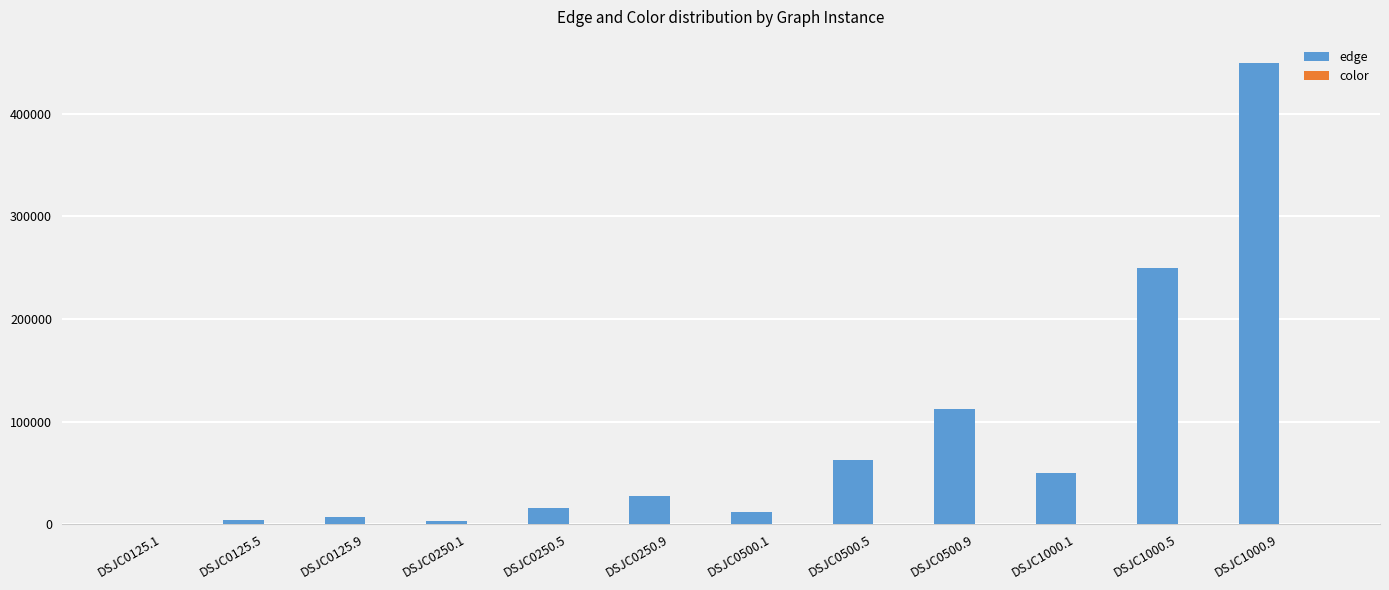

The value of edge at DSJC0250.5 is 15668. True or false?

True